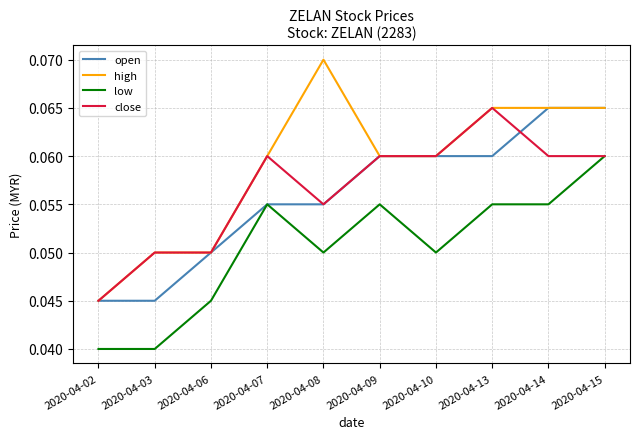

Is it true that low equals 0.0 at 2020-04-13?

False